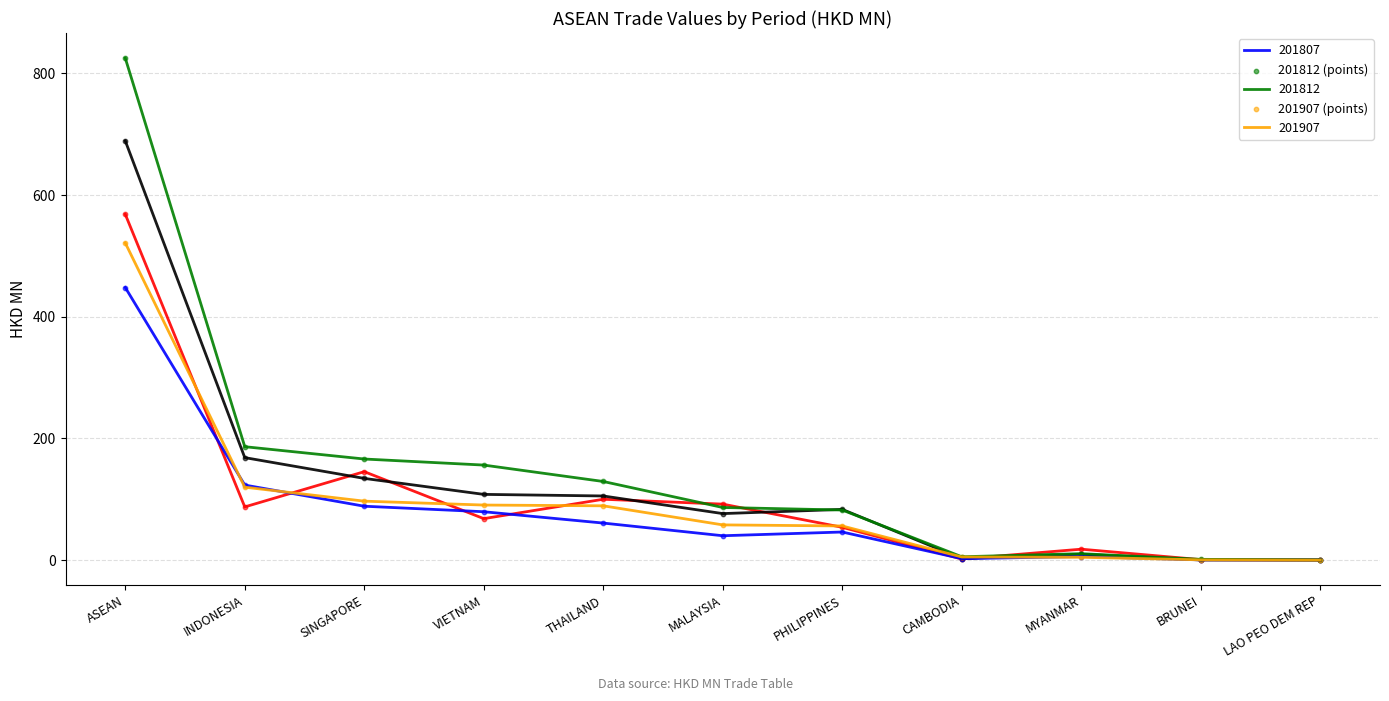

What is the total value across all series at ASEAN?

3052.4